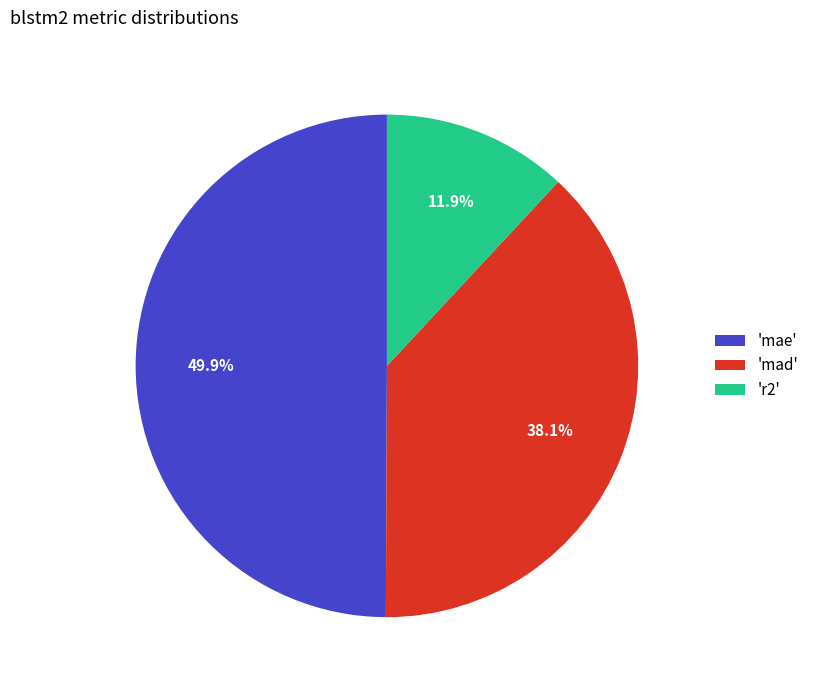

How many slices are in this pie chart?

3